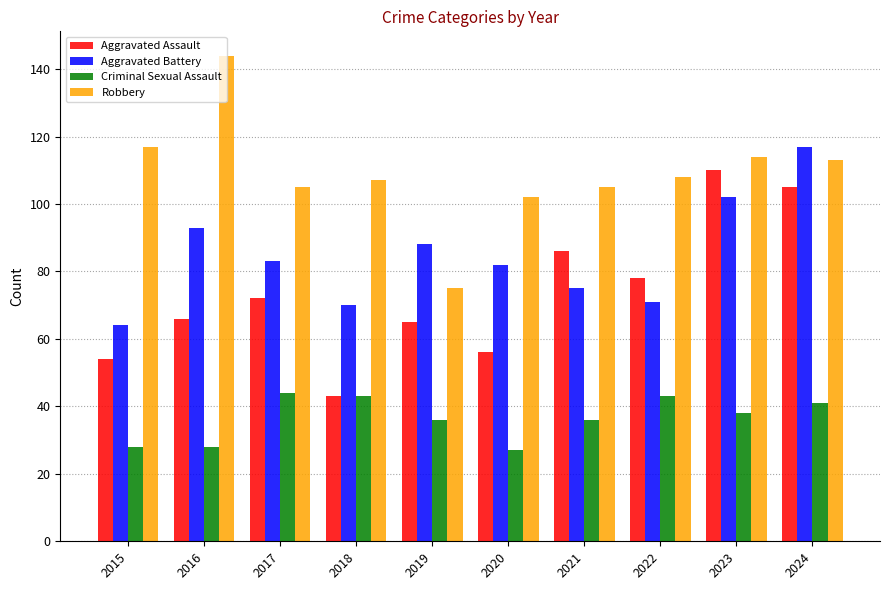

Read the Robbery value at 2020, to the nearest 10.

100